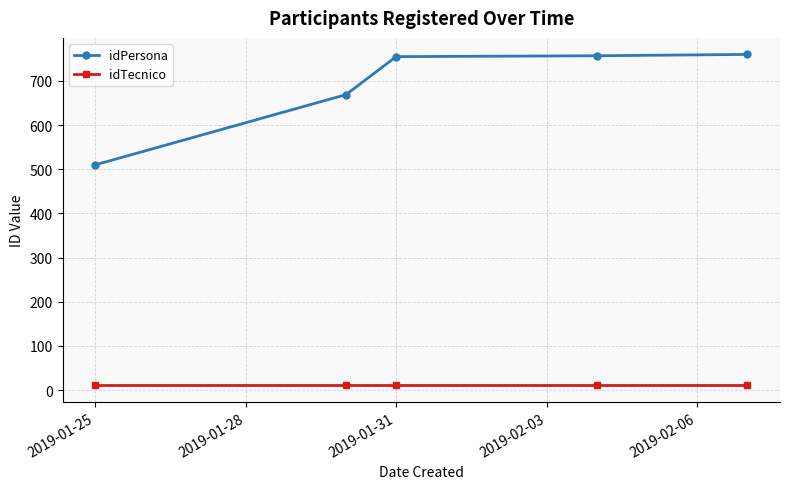

True or false: idTecnico has more than 2 points higher than both neighbors.

False